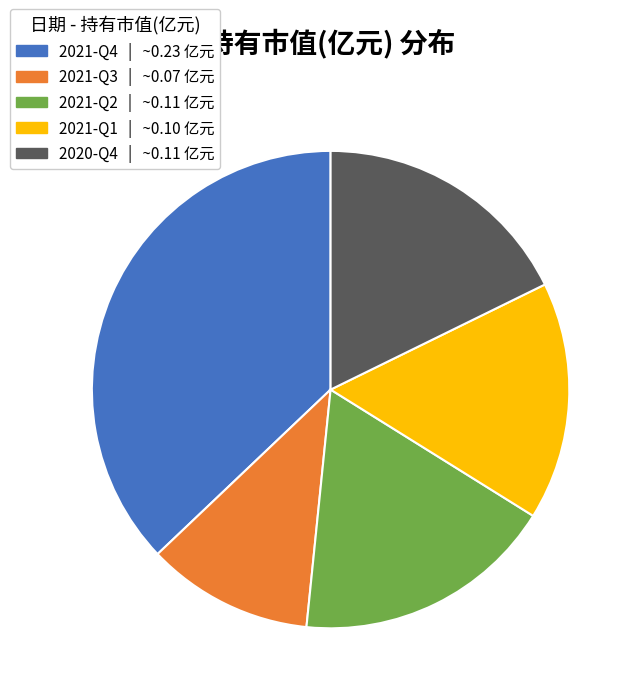

What is the largest slice in the pie chart?

2021-Q4